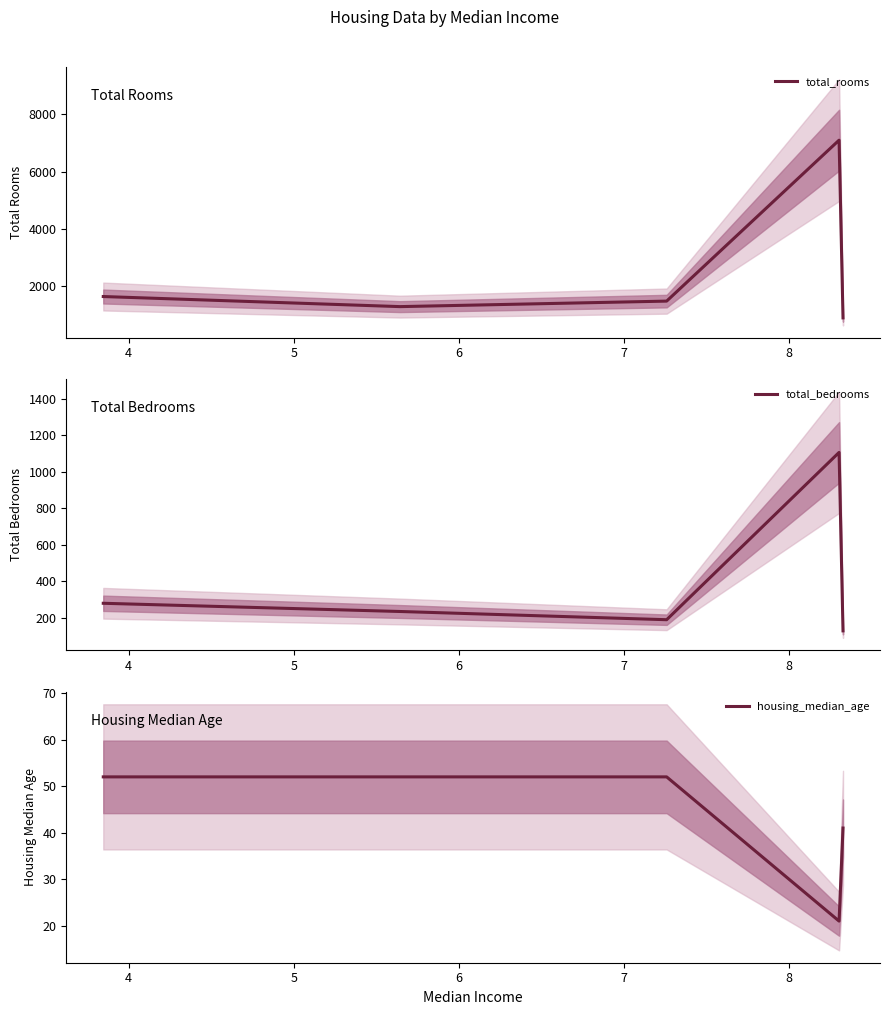

Which series has the largest total across all categories?

total_rooms